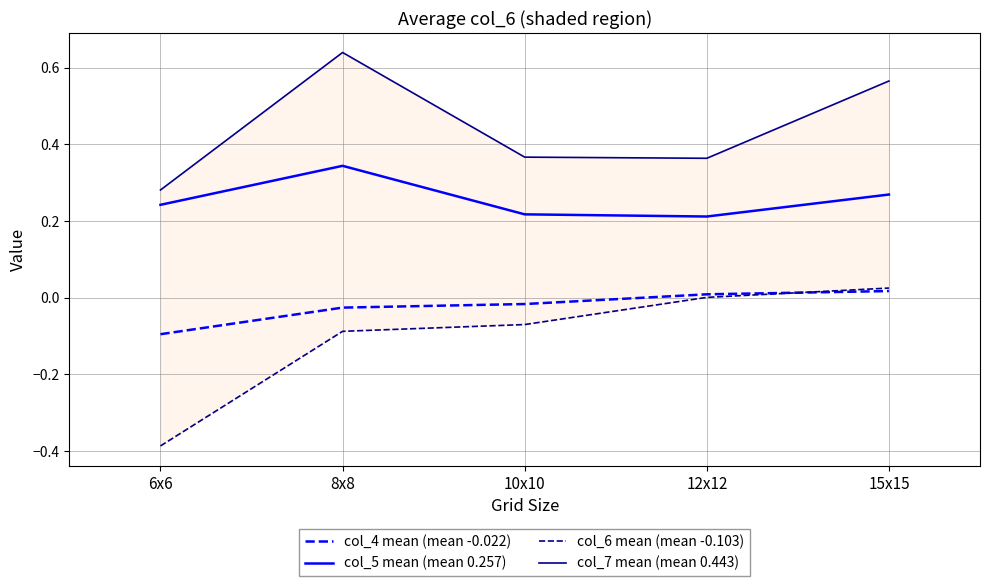

At which label does col_5 mean (mean 0.257) reach its peak?

8x8